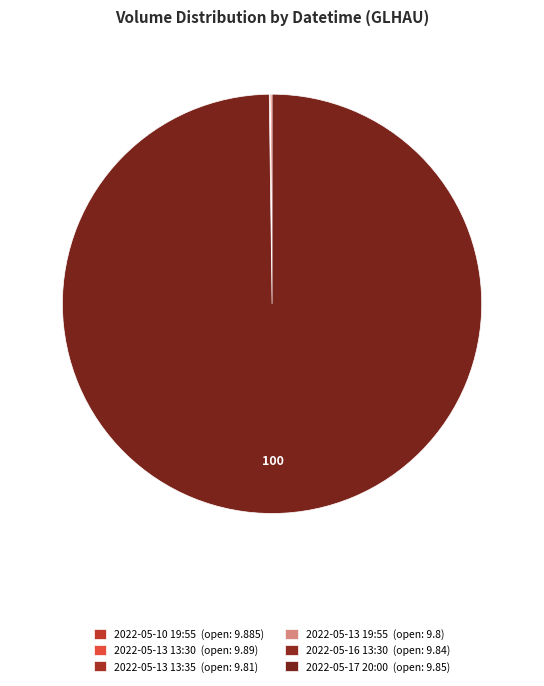

Rank the categories by value from lowest to highest.

2022-05-16 13:30, 2022-05-10 19:55, 2022-05-13 19:55, 2022-05-13 13:35, 2022-05-13 13:30, 2022-05-17 20:00